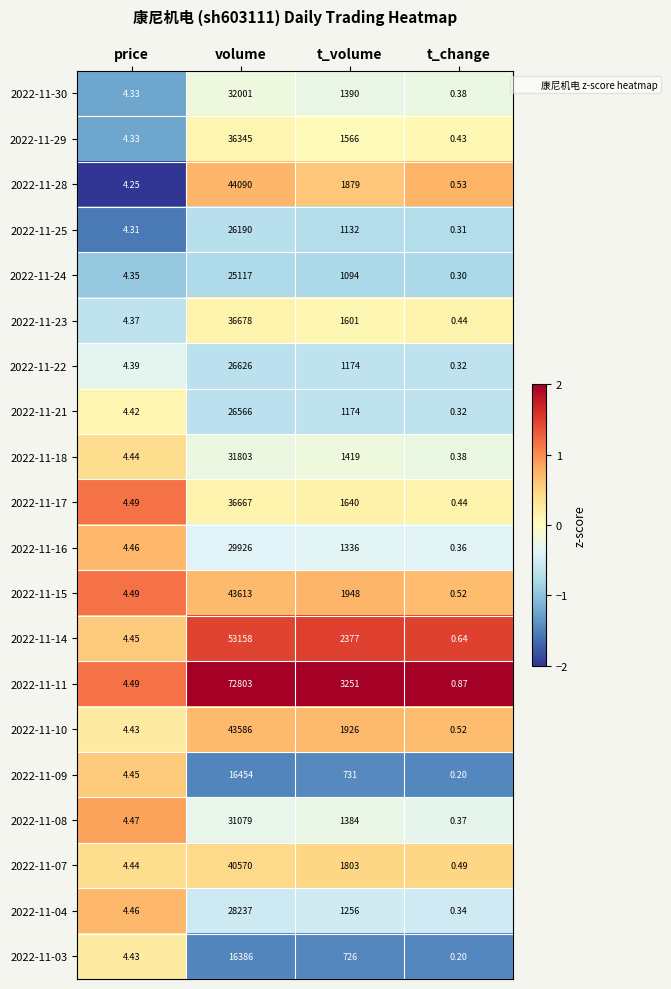

Where does the 2022-11-21 series first go above 1174?

volume